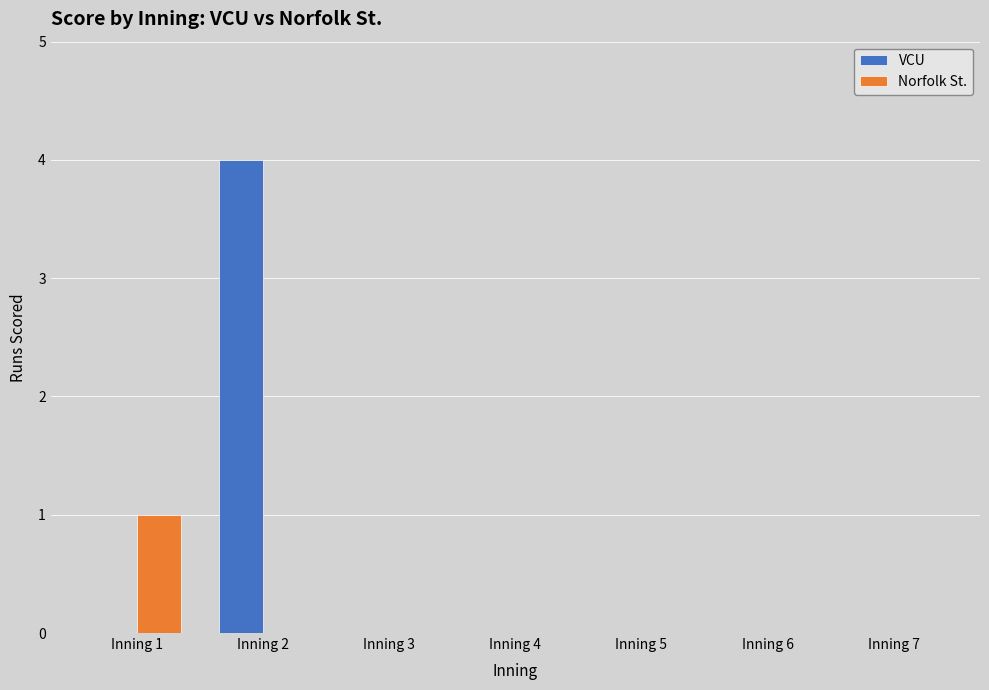

Reading left to right, transcribe all the data shown in this chart.

VCU: Inning 1=0	Inning 2=4	Inning 3=0	Inning 4=0	Inning 5=0	Inning 6=0	Inning 7=0
Norfolk St.: Inning 1=1	Inning 2=0	Inning 3=0	Inning 4=0	Inning 5=0	Inning 6=0	Inning 7=0